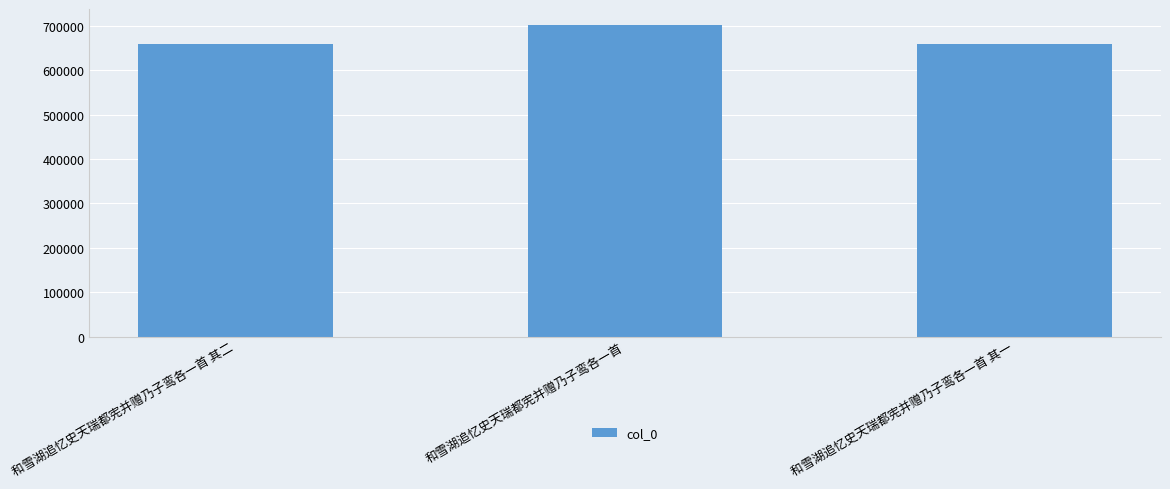

Which has a higher value, 和雪湖追忆史天瑞都宪并赠乃子鸾各一首 其一 or 和雪湖追忆史天瑞都宪并赠乃子鸾各一首?

和雪湖追忆史天瑞都宪并赠乃子鸾各一首